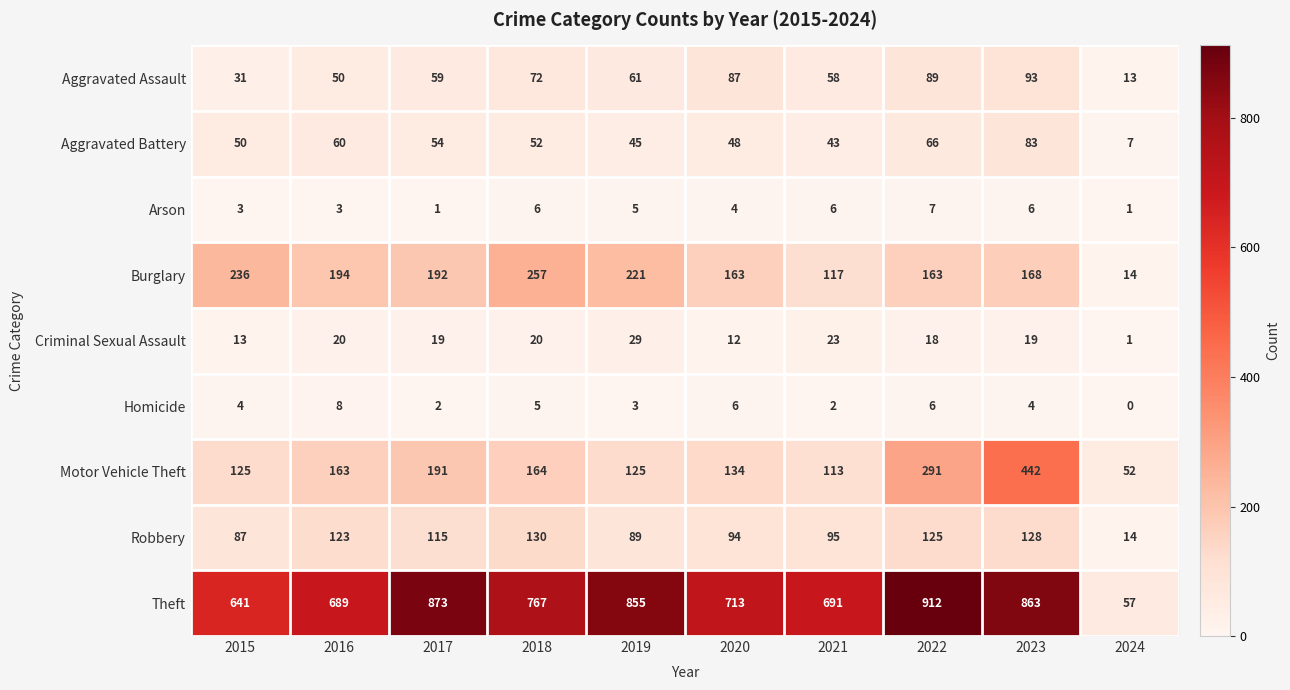

What is the difference between the highest and lowest values at 2022?

906